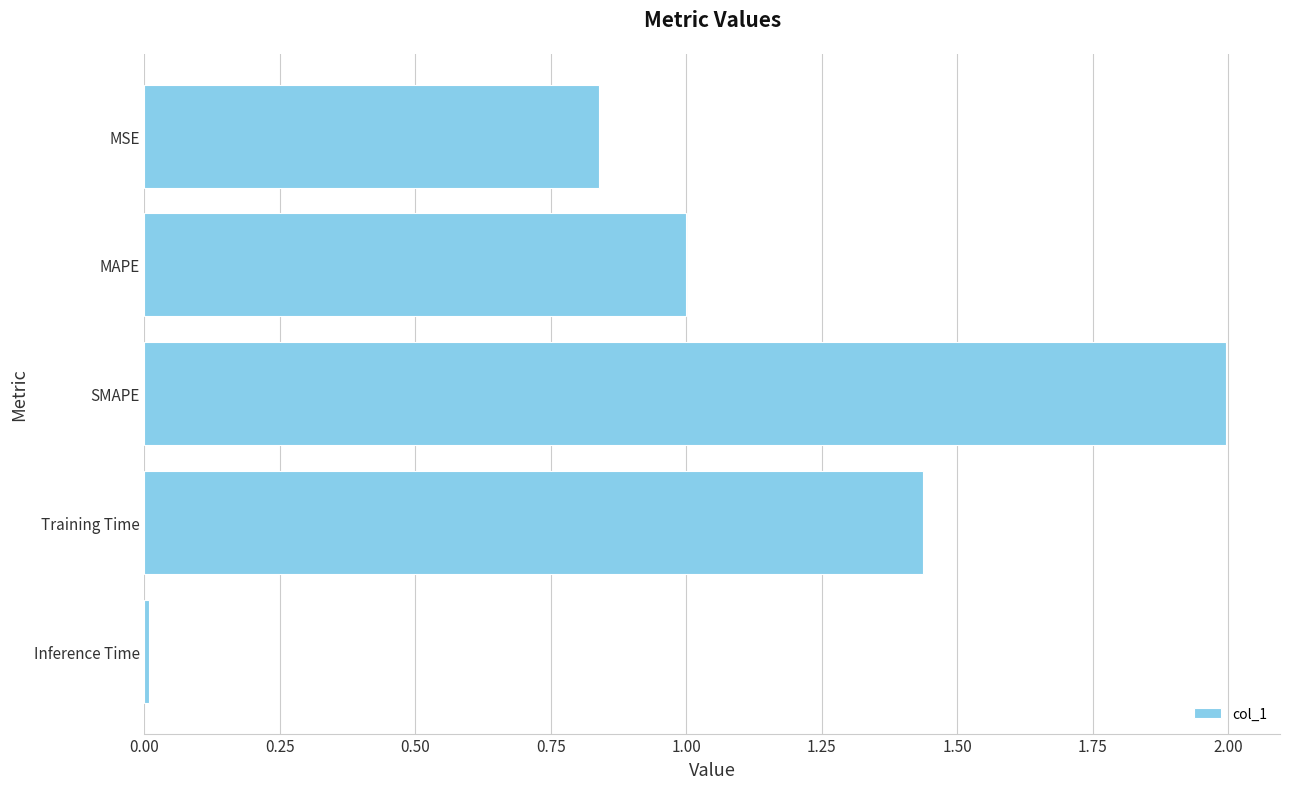

What is the sum of the values at Training Time and SMAPE?

3.4